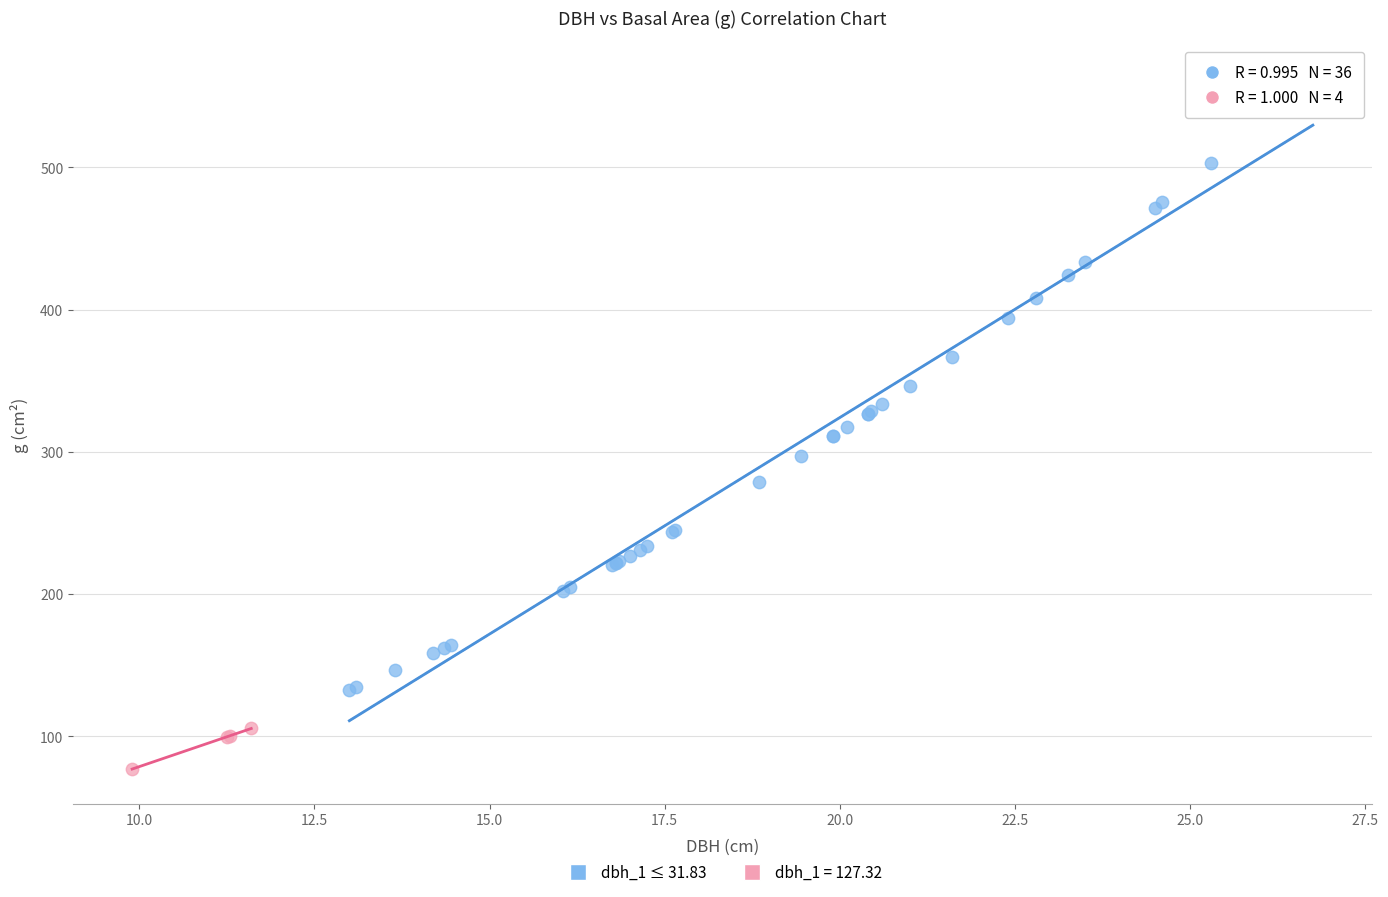

Which series reaches the minimum Y coordinate?

dbh_1 = 127.32